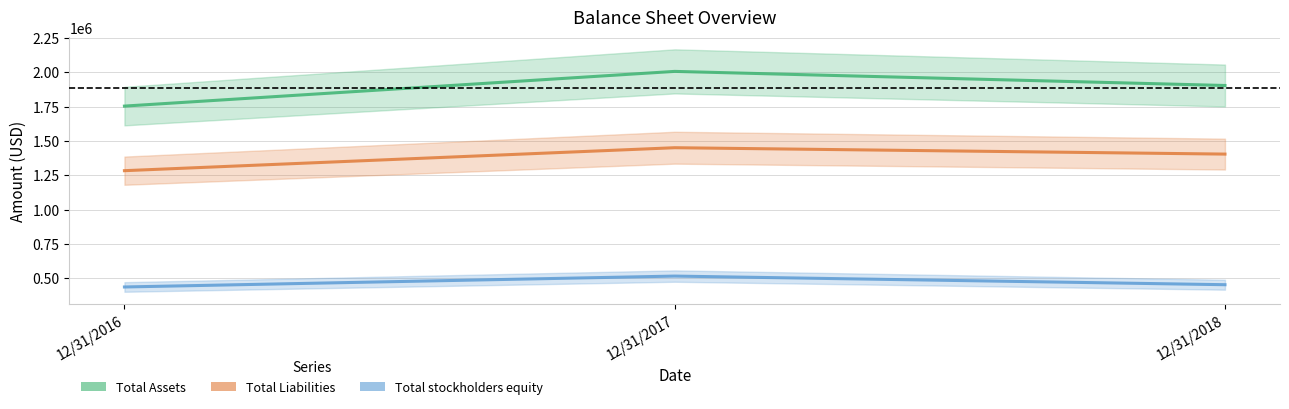

What is the spread (max minus min) of values at 12/31/2018?

1449348